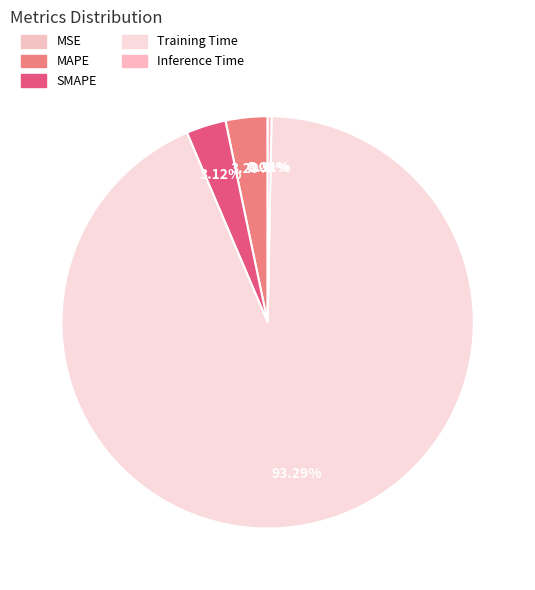

Is it true that Training Time is 99% of the pie?

False